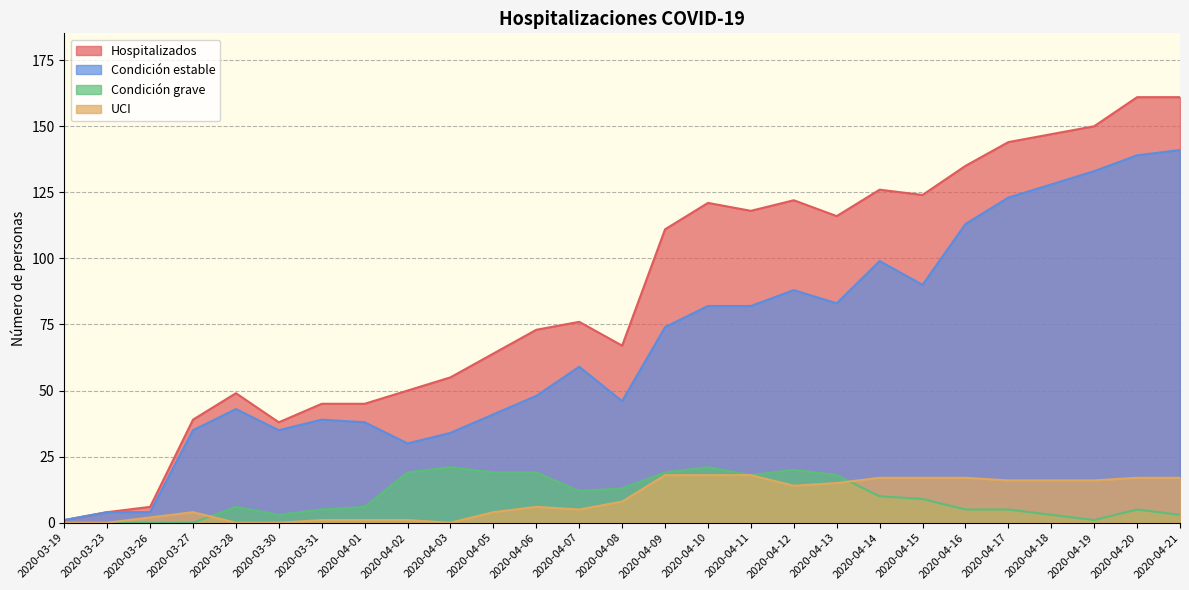

True or false: Condición estable and UCI cross at least once.

False